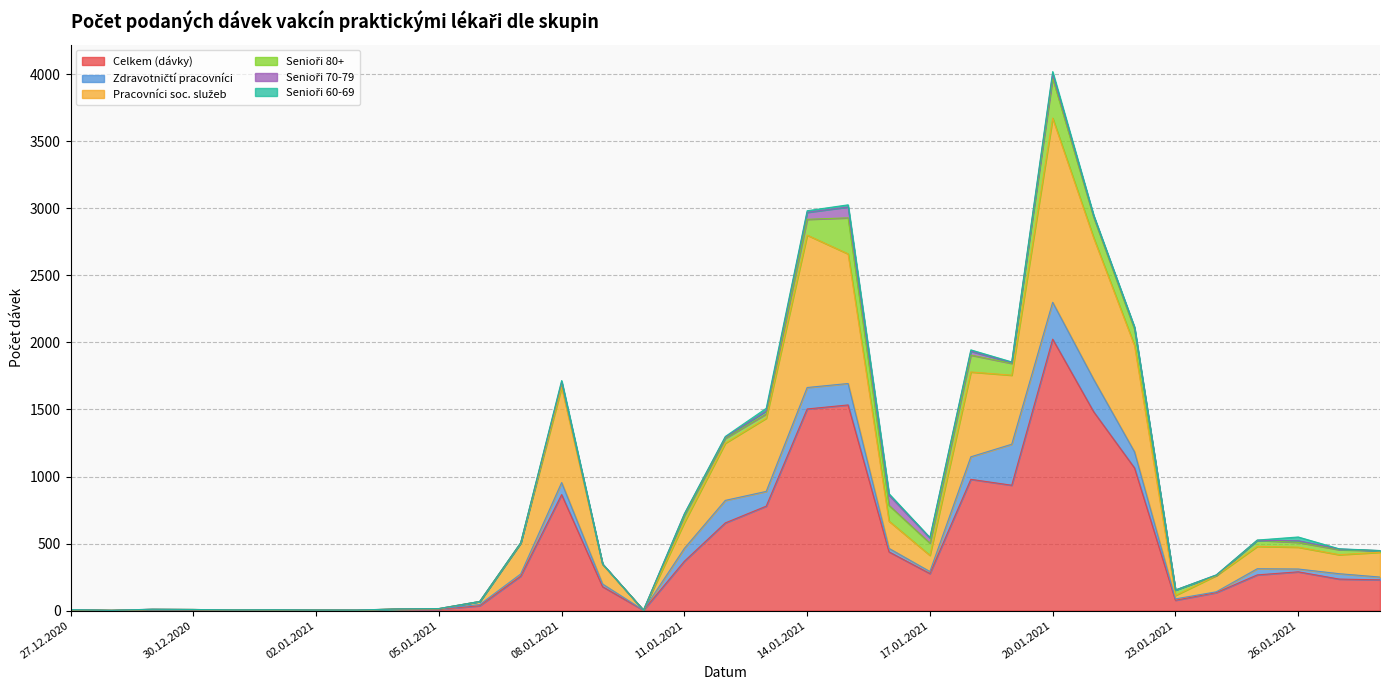

What is the value of the Zdravotničtí pracovníci point at the 22nd from the left?

15